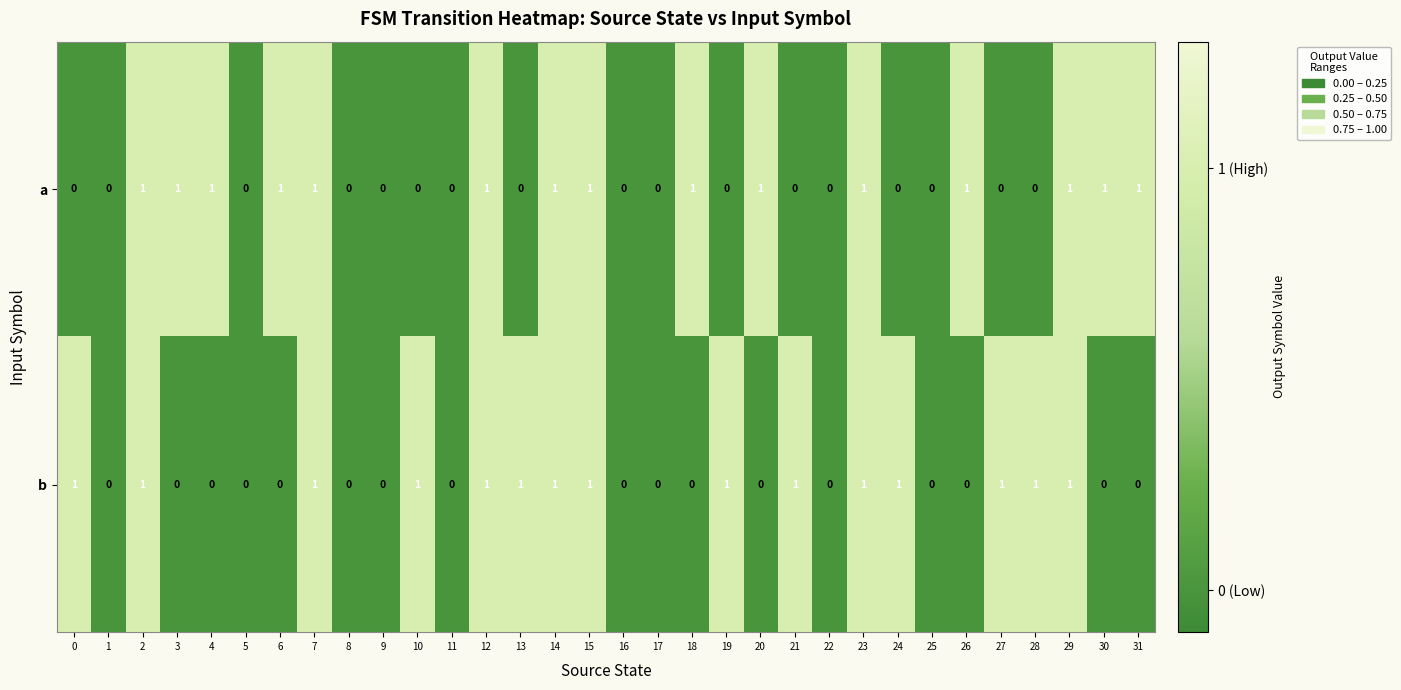

How many b values are between 0 and 1?

32